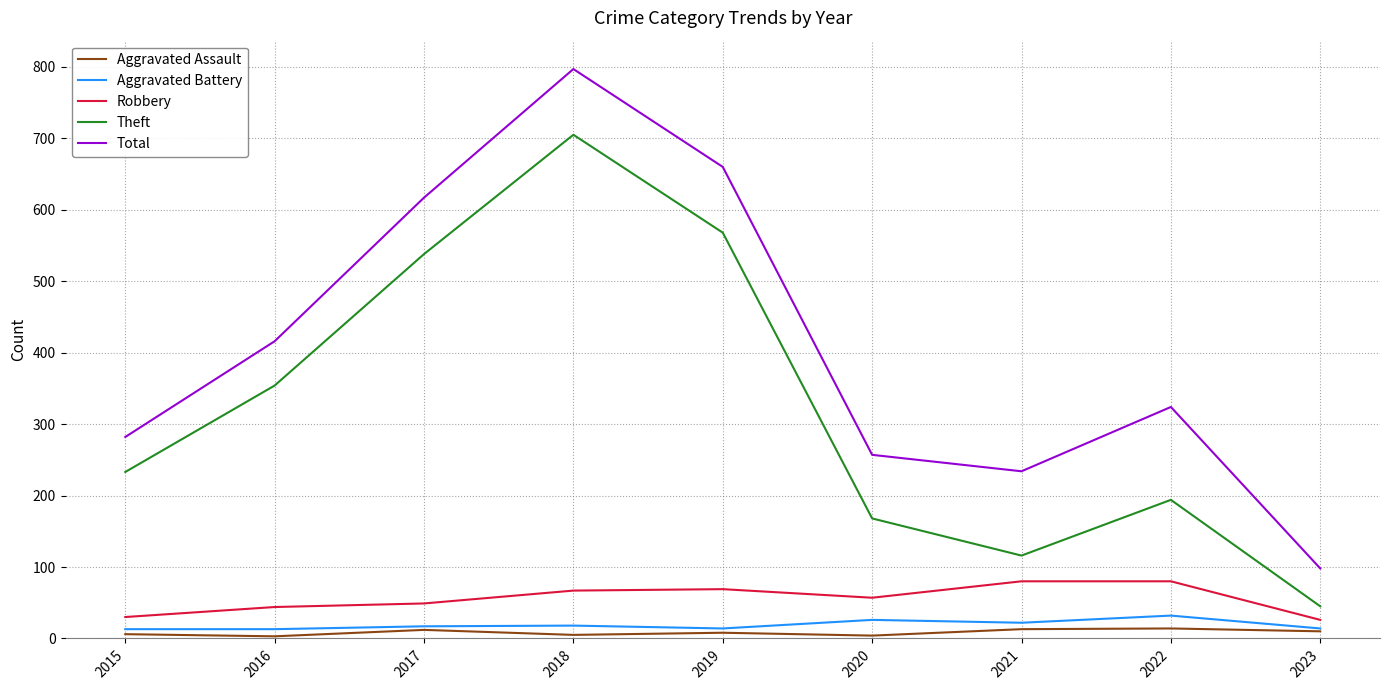

Which series has the largest total across all categories?

Total